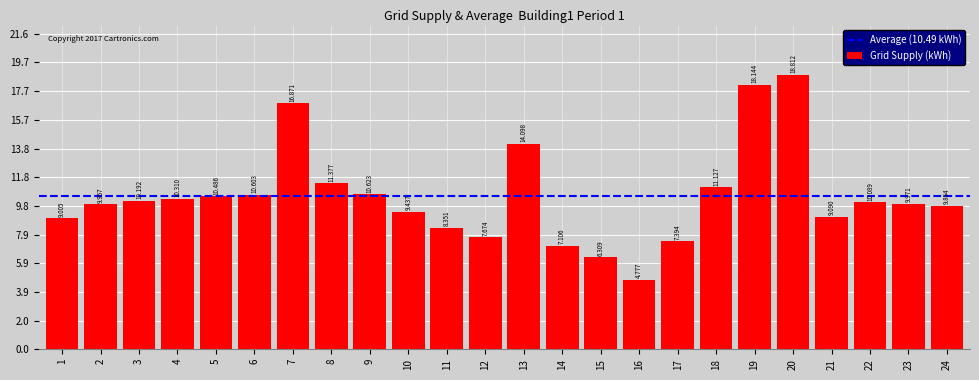

Rank the categories by value from lowest to highest.

16, 15, 14, 17, 12, 11, 1, 21, 10, 24, 2, 23, 22, 3, 4, 5, 6, 9, 18, 8, 13, 7, 19, 20